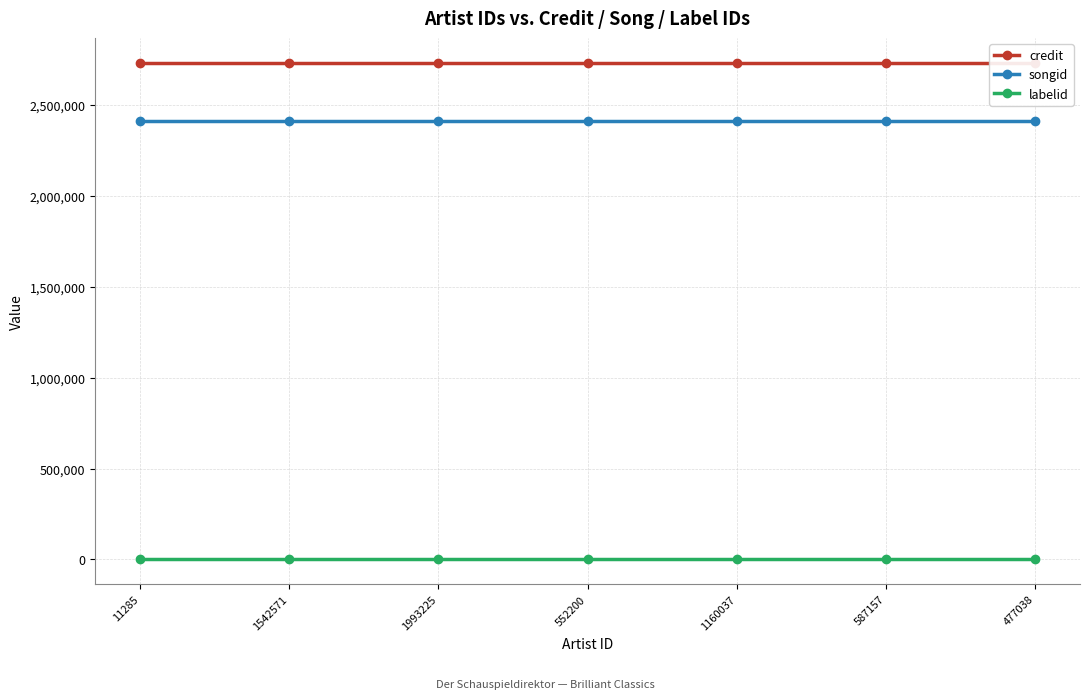

What is the minimum value shown in the chart?

1156